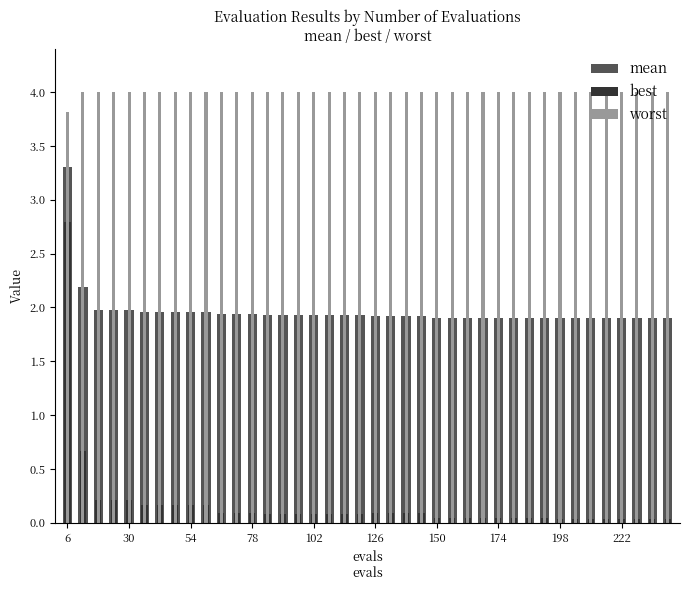

Which series changed the most between 66 and 126?

mean